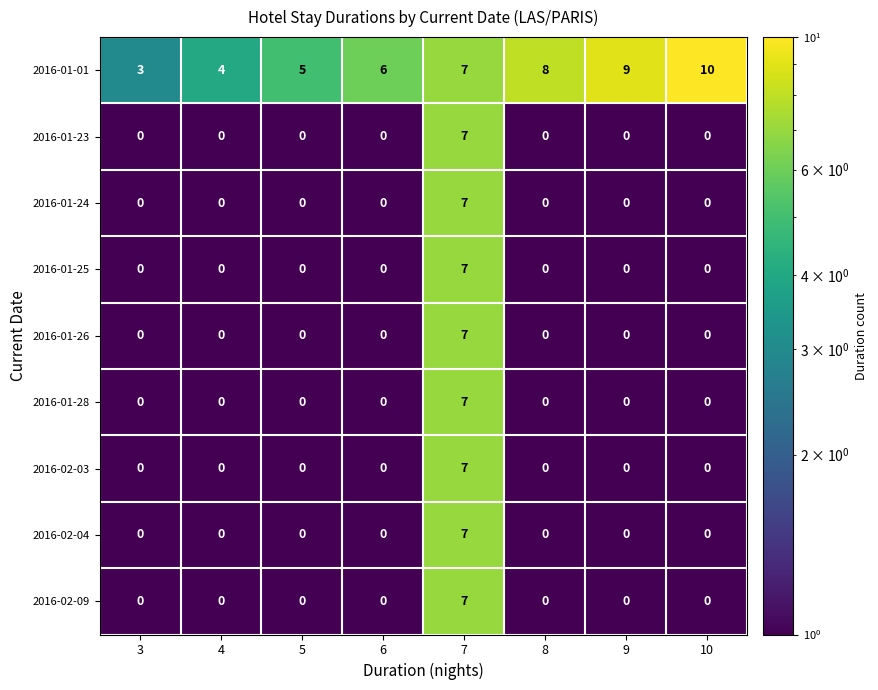

At which category is the sum across all series the highest?

7